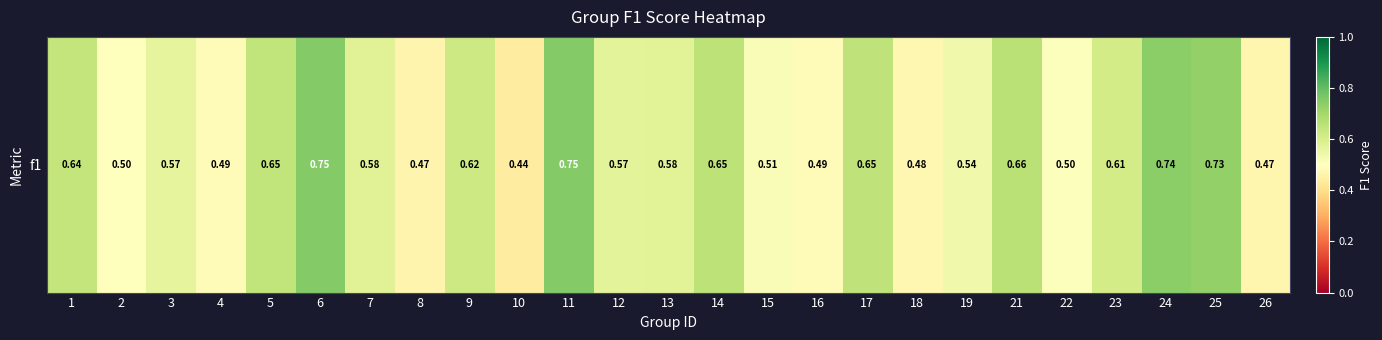

Which category has the lowest value across all series?

10